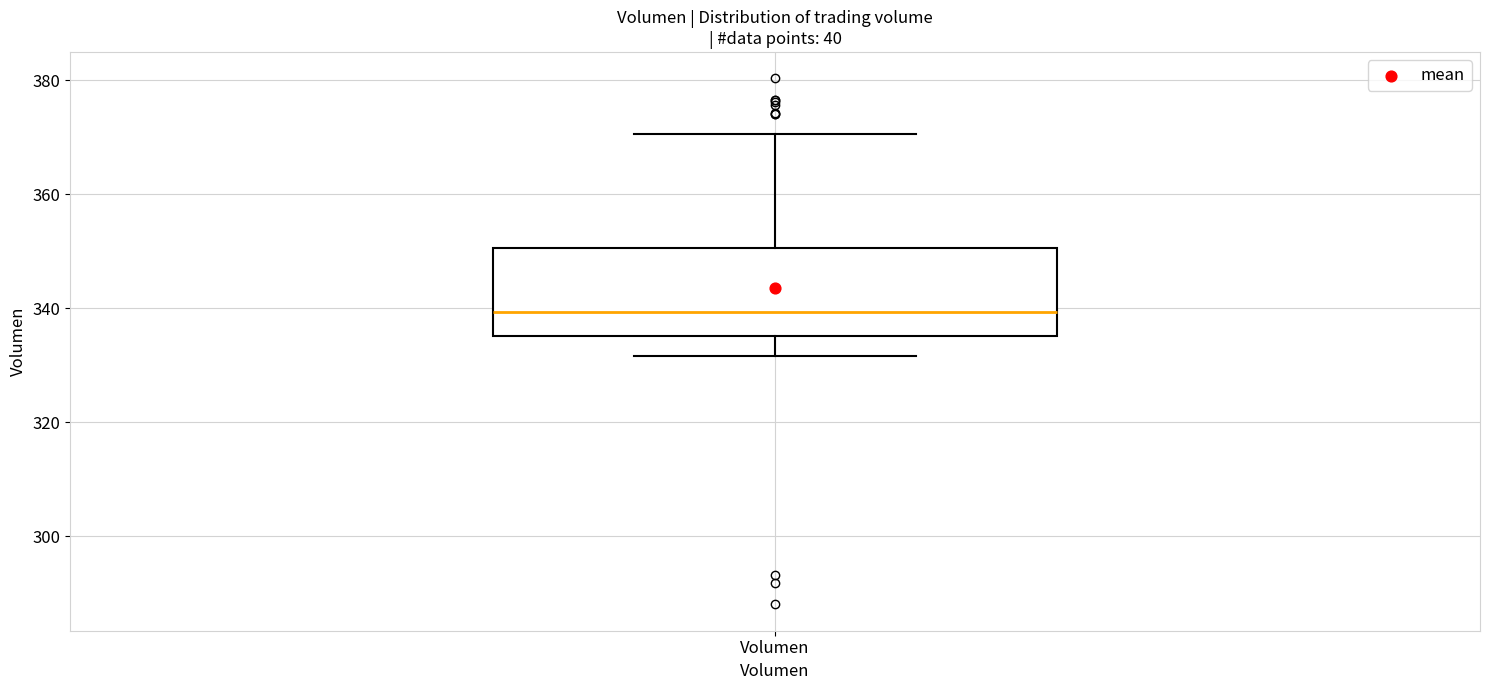

Where does the lower whisker of the box for Volumen end on the y-axis? The values are not printed on the chart, so give them approximately, as read against the axis.

332